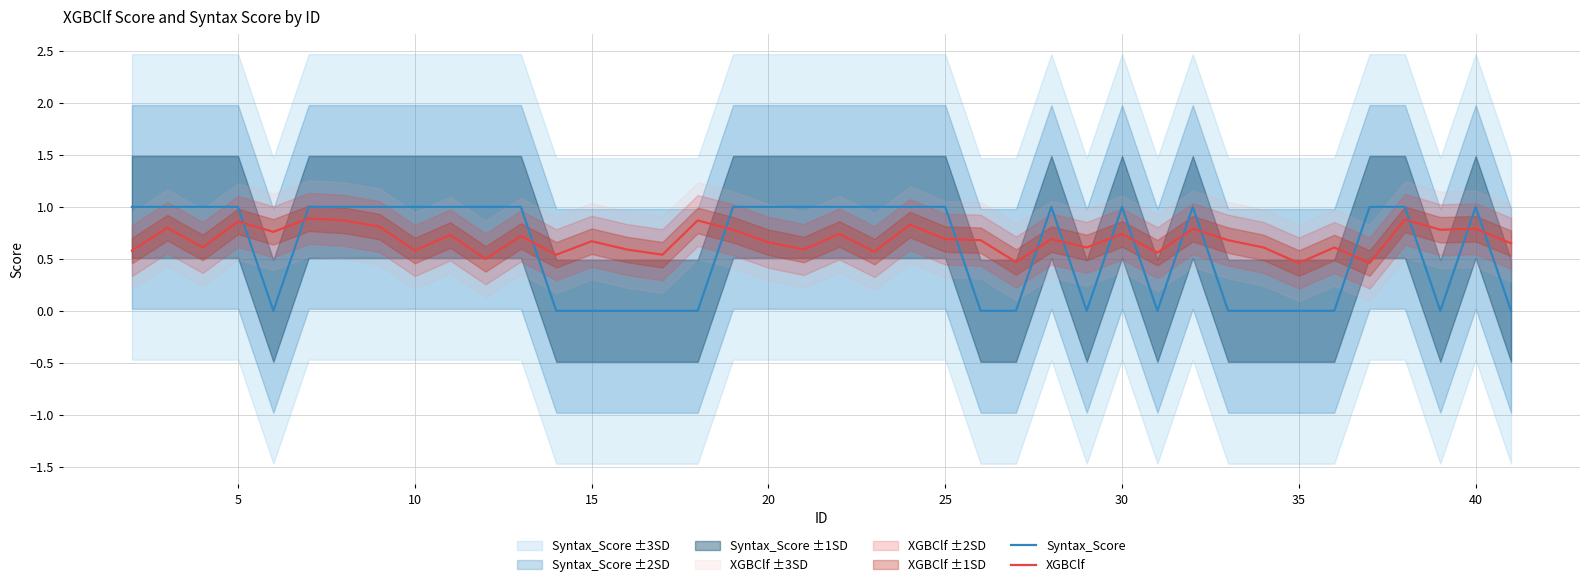

How many lines are shown in the chart?

2